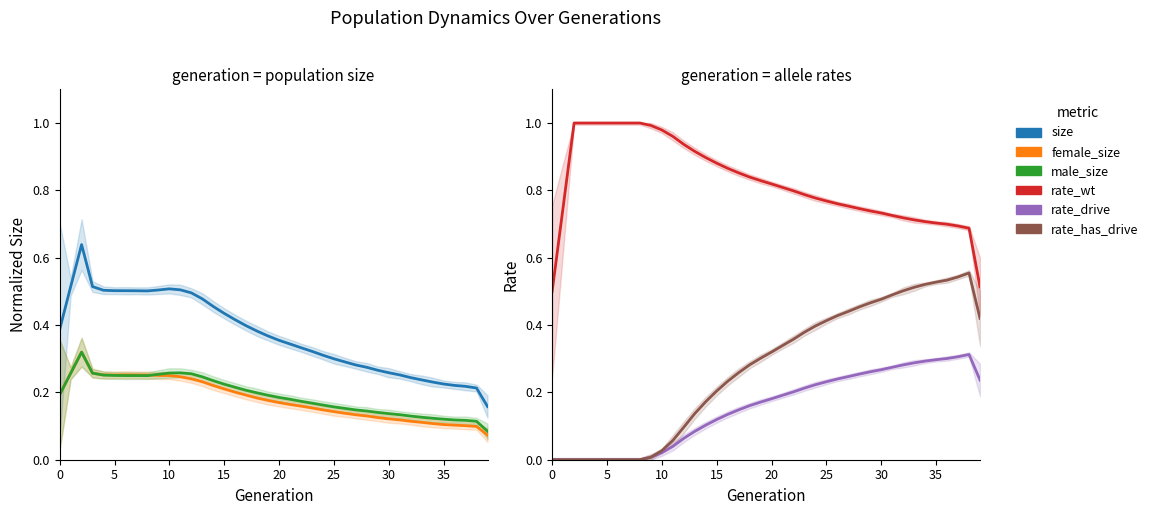

True or false: rate_wt has a value of 1.3 at 25.

False